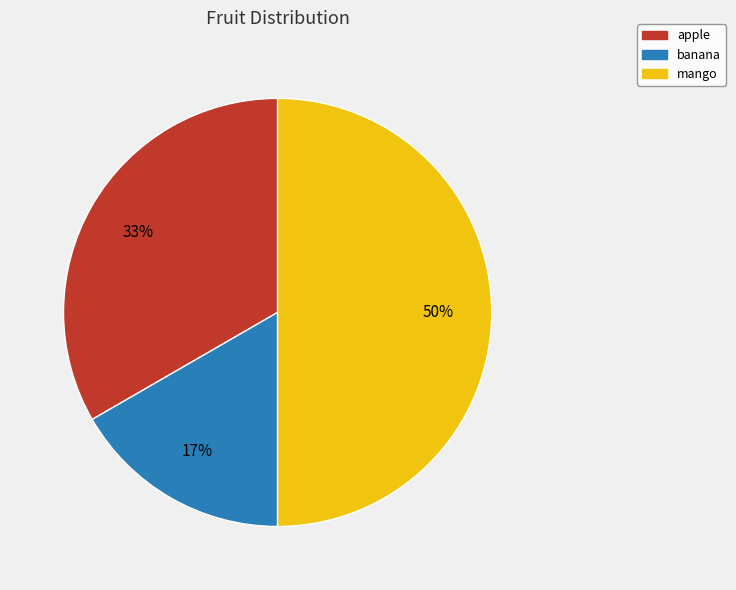

What is the smallest slice in the pie chart?

banana